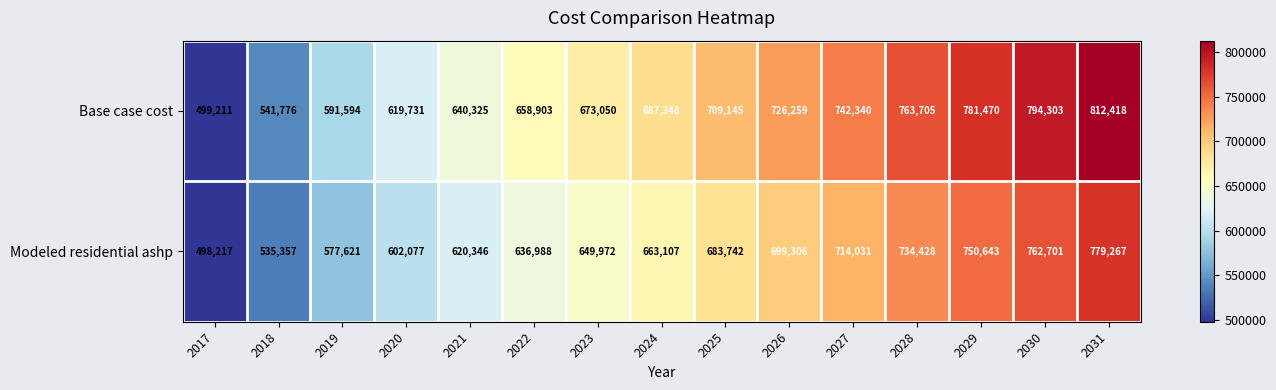

What is the spread (max minus min) of values at 2018?

6419